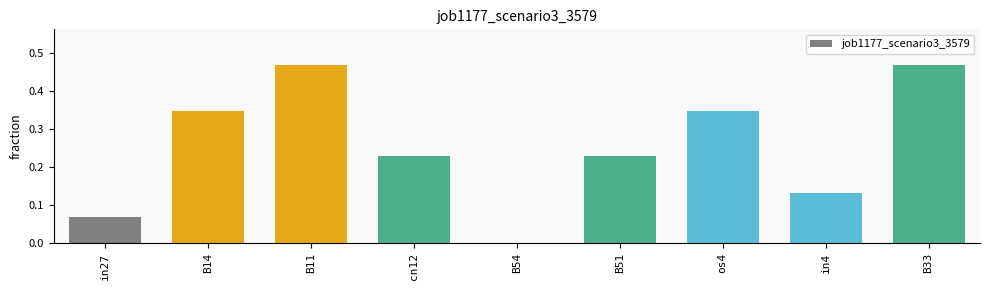

Are the bars horizontal?

No